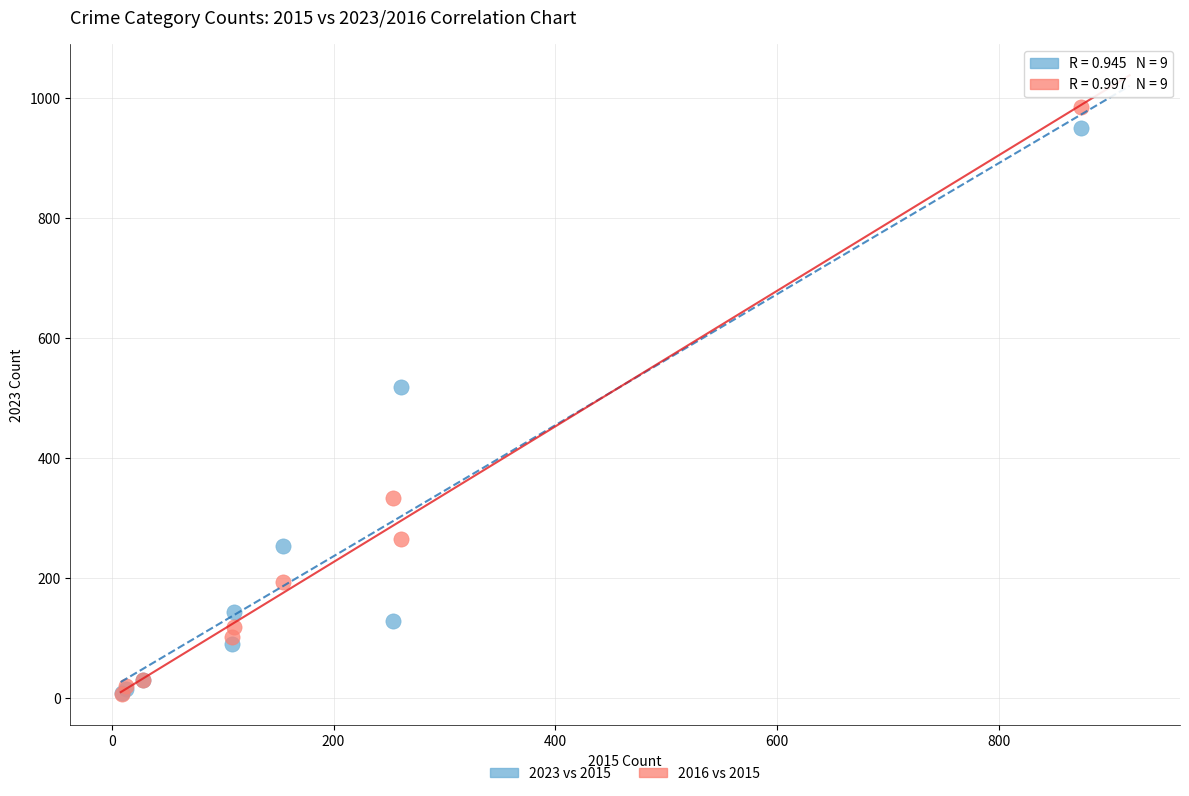

In the 2023 vs 2015 series, what Y value is closest to 479?

519